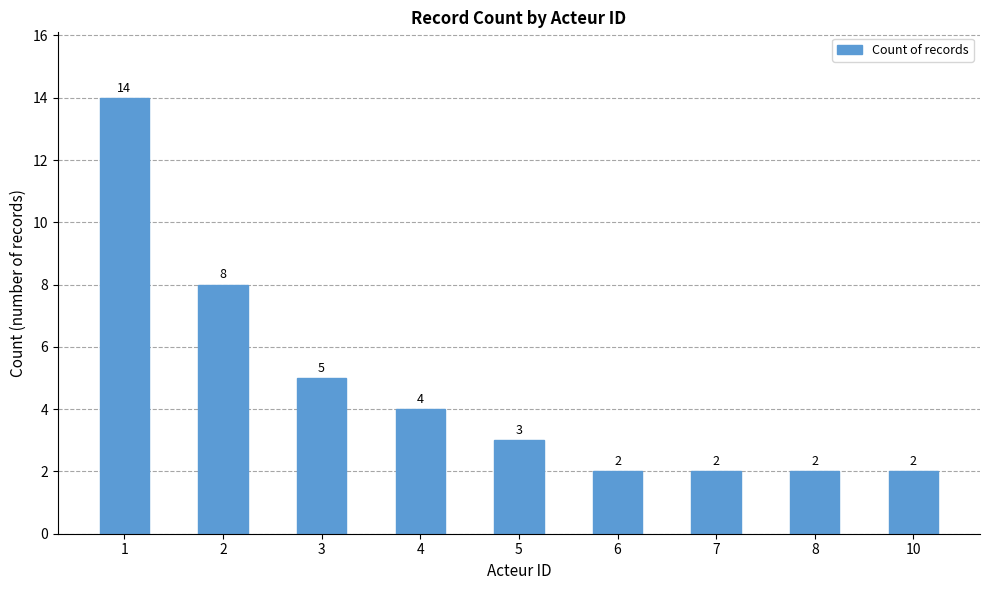

The chart shows a value of 2 at 10. True or false?

True